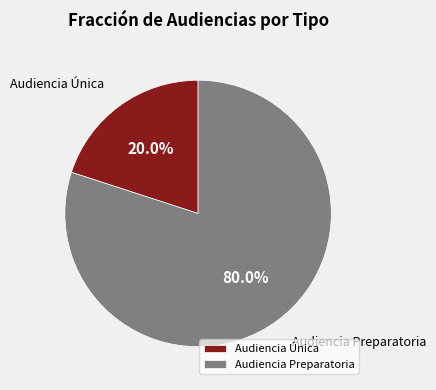

To the nearest percent, what portion does Audiencia Única represent?

20%